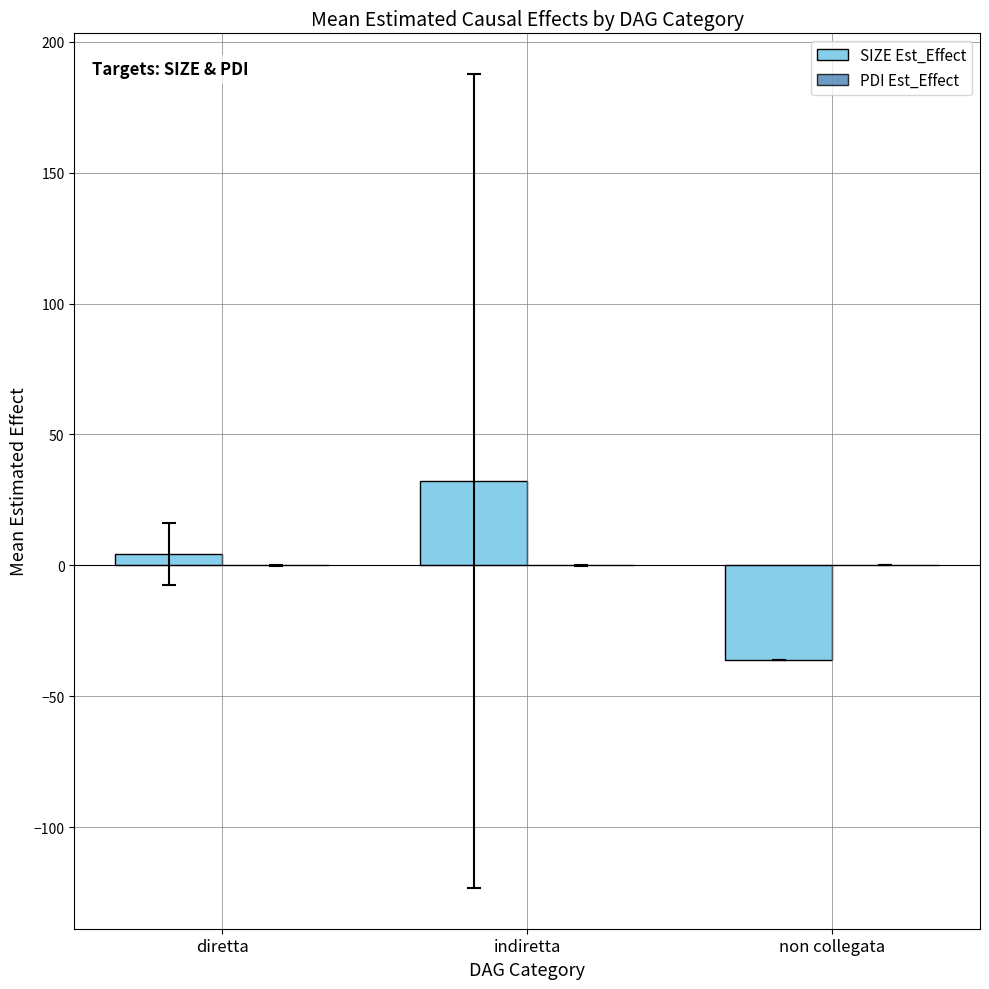

What is the greatest value displayed?

32.2